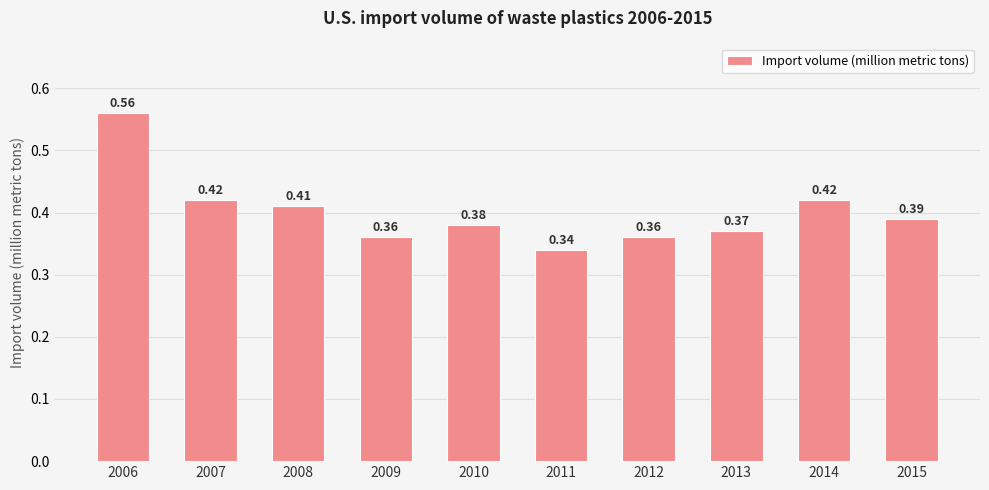

Which has a higher value, 2012 or 2006?

2006